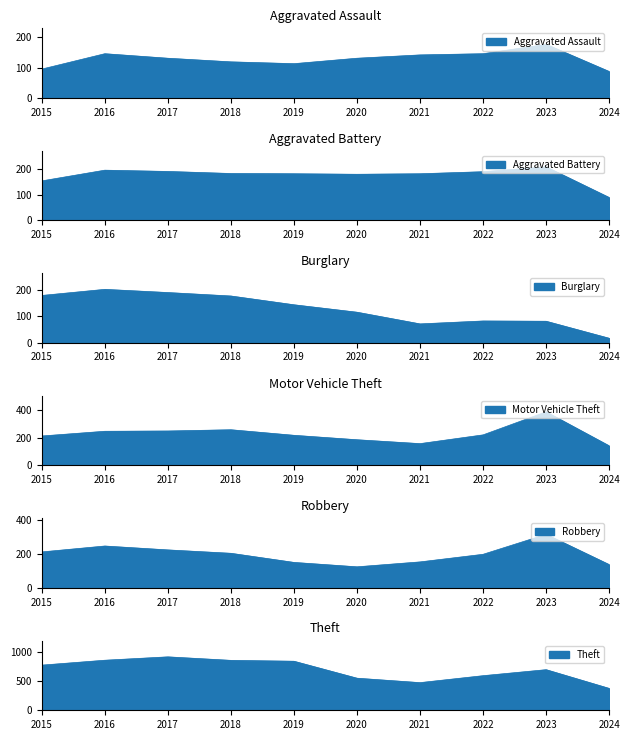

Is the value of Robbery at 2016 greater than the value of Motor Vehicle Theft at 2015?

Yes